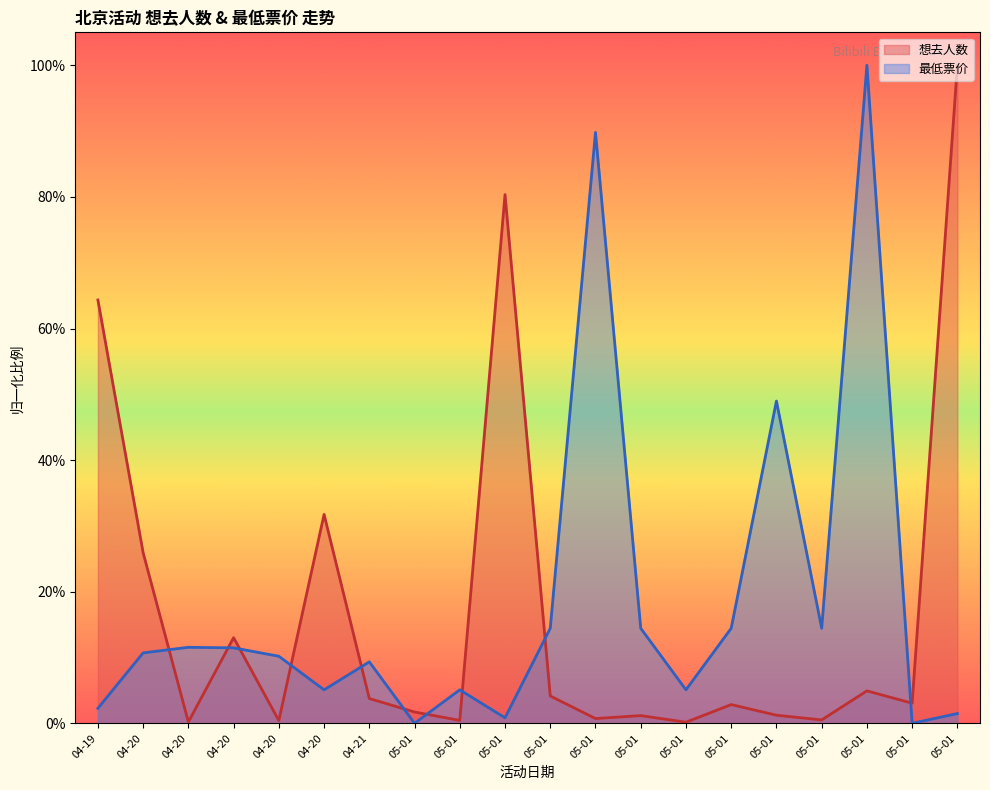

What is the greatest value displayed?

1.0